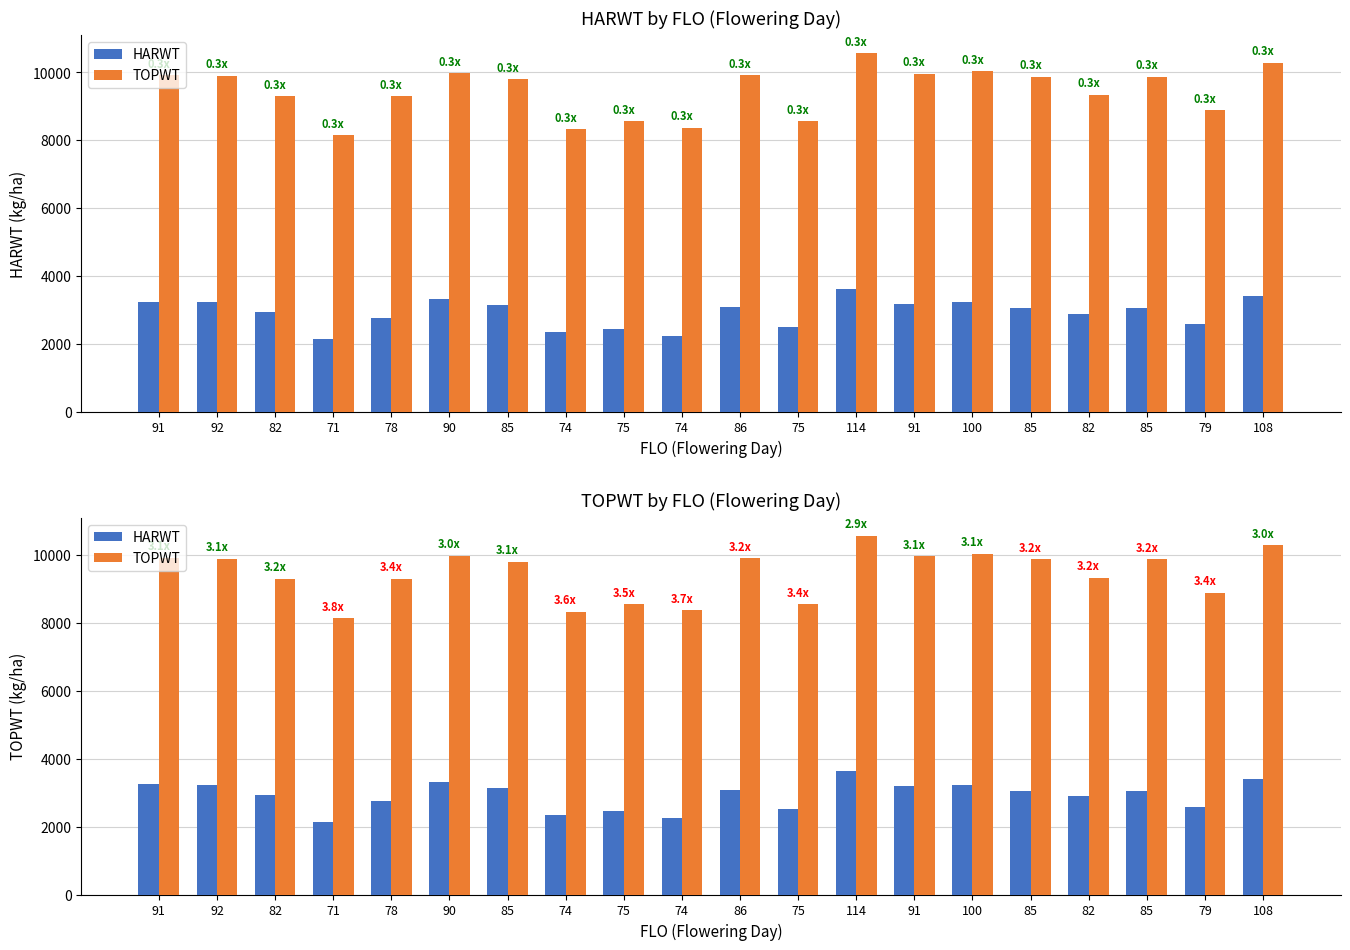

What is the difference between the second highest and second lowest values in the HARWT series?

1157